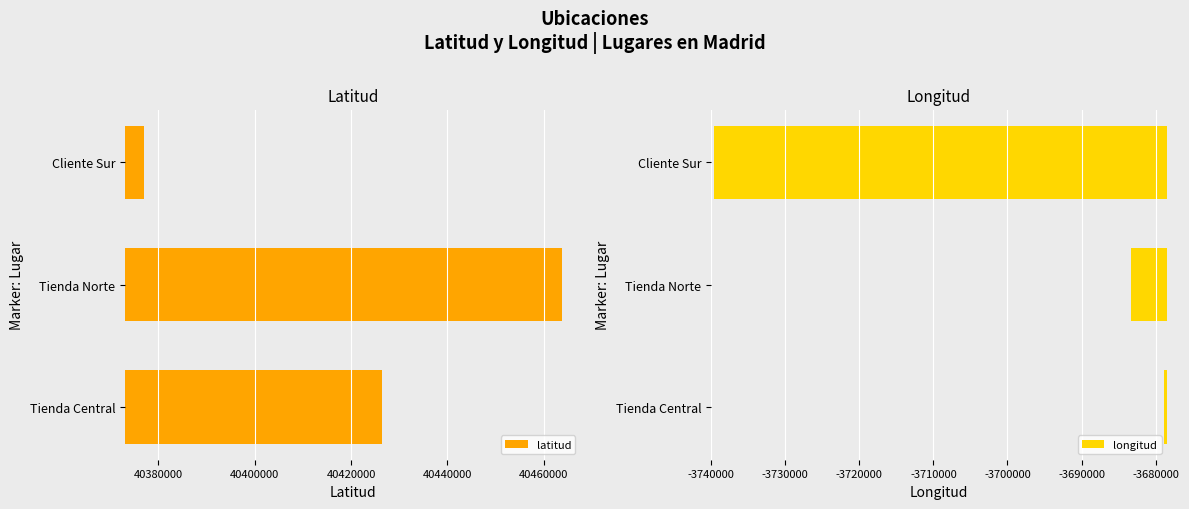

What is the maximum value shown in the chart?

40463667